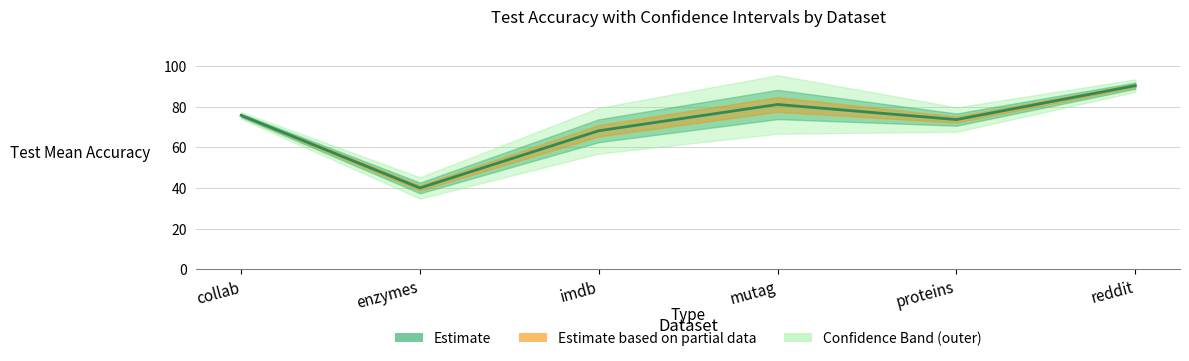

Where is the first local maximum?

mutag